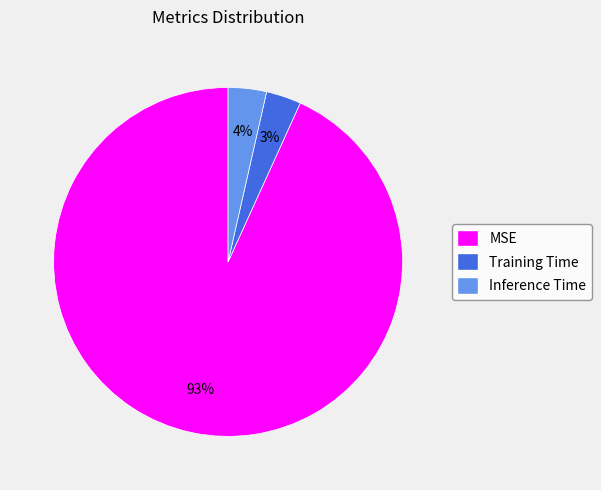

To the nearest percent, what portion does Training Time represent?

3%